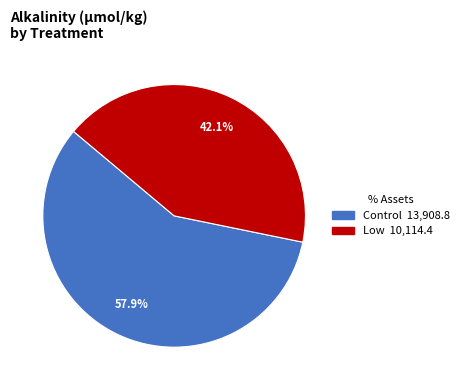

Is there any slice that represents more than half of the pie?

Yes